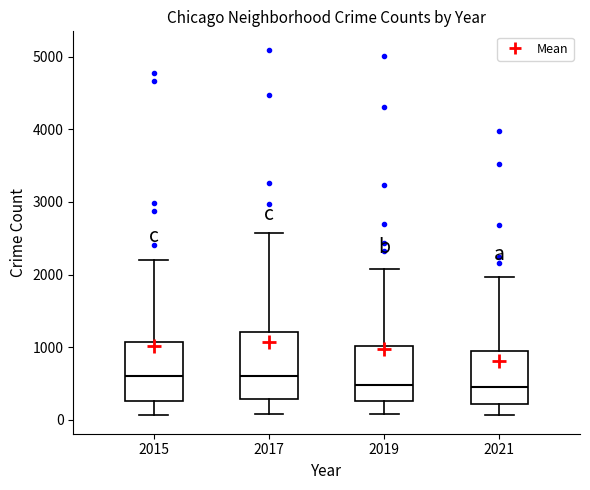

Reading left to right, read every box against the y-axis: the position of its median line, the range the box covers, and the ends of its whiskers. The values are not printed on the chart, so give them approximately, as read against the axis.

2015: median 600, box 300 to 1100, whiskers 100 to 2200
2017: median 600, box 300 to 1200, whiskers 100 to 2600
2019: median 500, box 300 to 1000, whiskers 100 to 2100
2021: median 500, box 200 to 1000, whiskers 100 to 2000